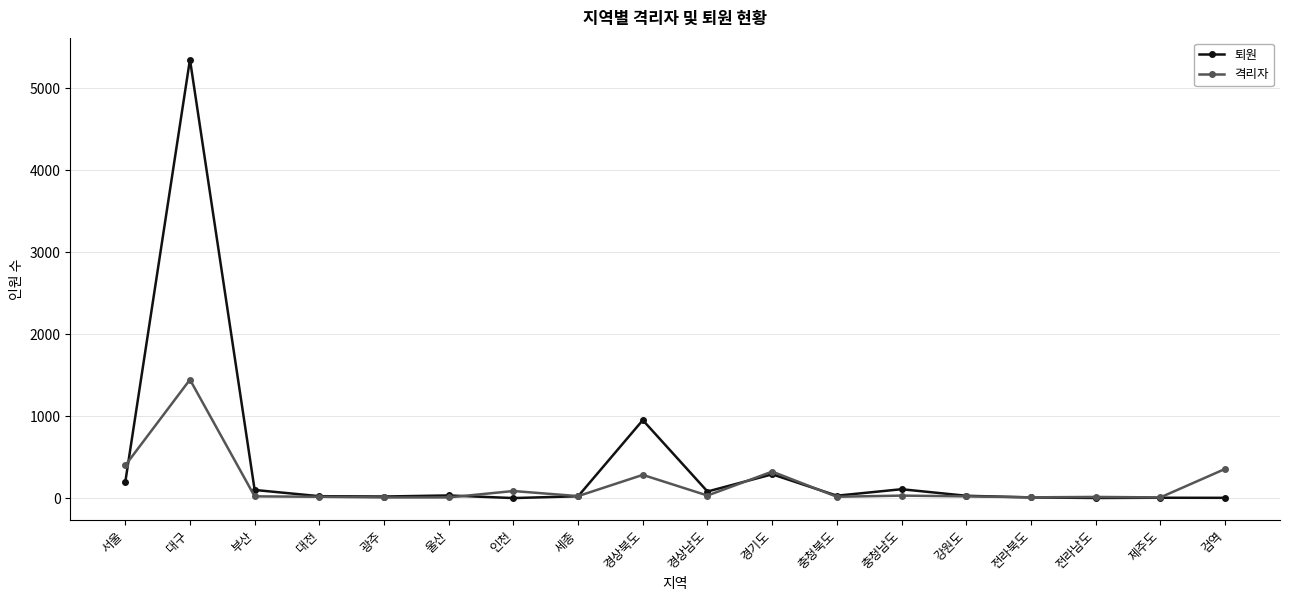

Rank the series by their maximum value, from highest to lowest.

퇴원, 격리자